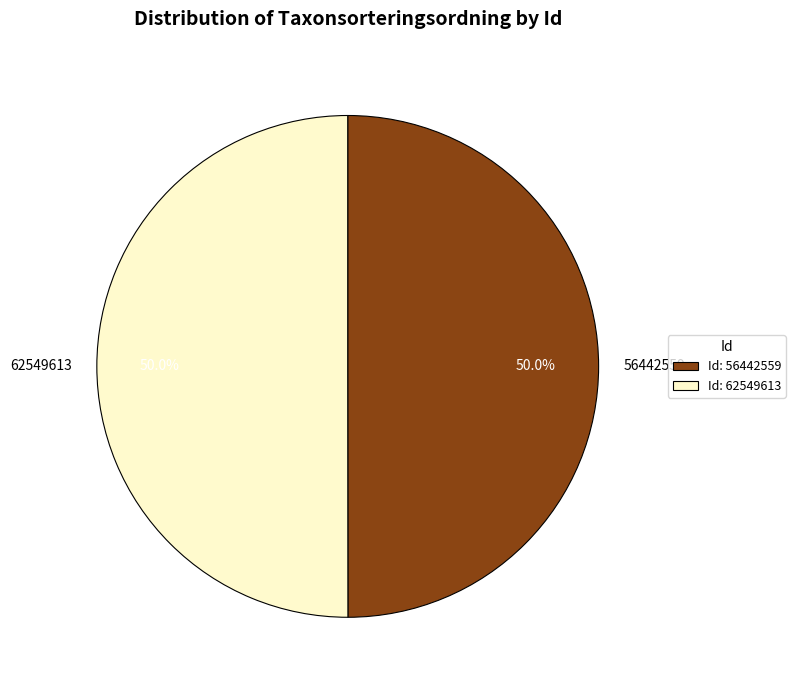

What percentage is the 62549613 slice, to the nearest percent?

50%